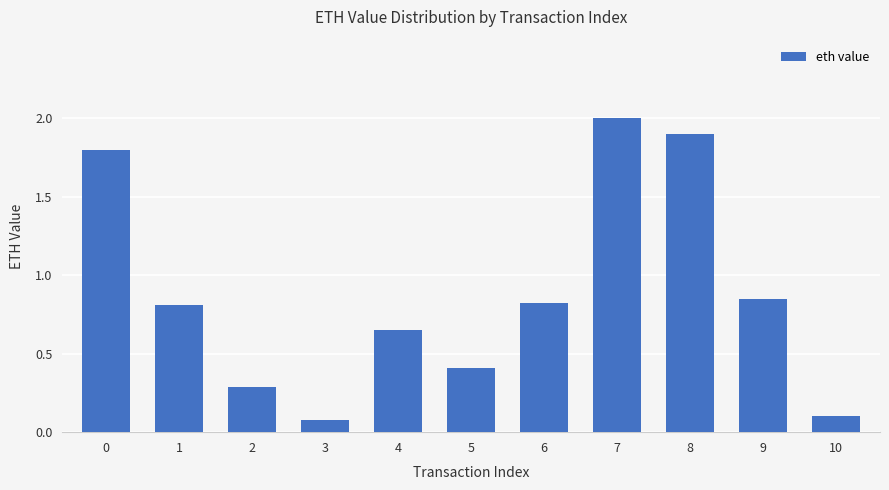

How many bars are there in total?

11